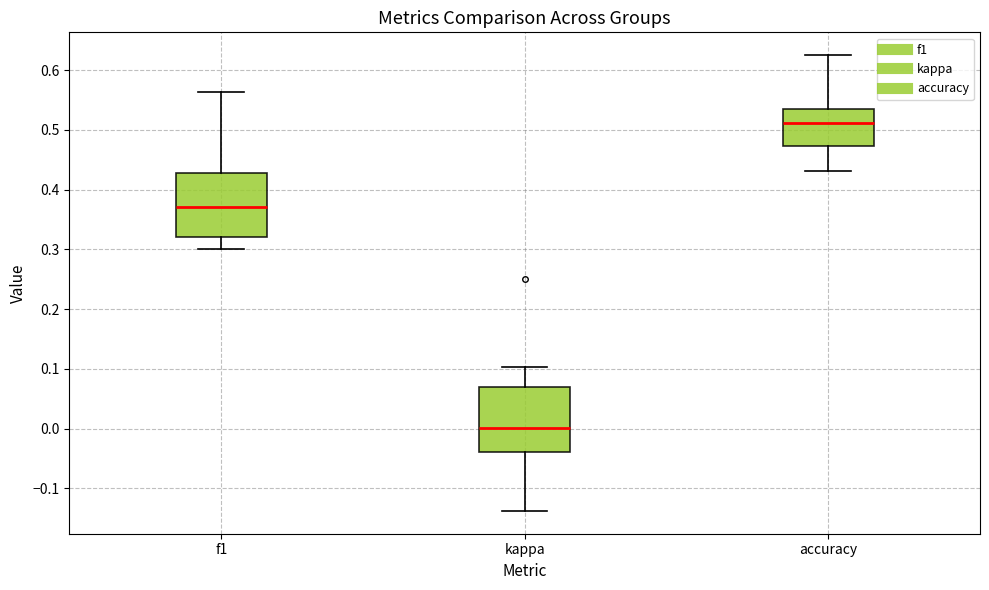

Reading left to right, transcribe this box plot: for each box, give where its median line is, the range the box spans, and where its two whiskers end, as read against the y-axis. The values are not printed on the chart, so give them approximately, as read against the axis.

f1: median 0.37, box 0.32 to 0.43, whiskers 0.30 to 0.56
kappa: median 0.00, box -0.04 to 0.07, whiskers -0.14 to 0.10
accuracy: median 0.51, box 0.47 to 0.53, whiskers 0.43 to 0.63